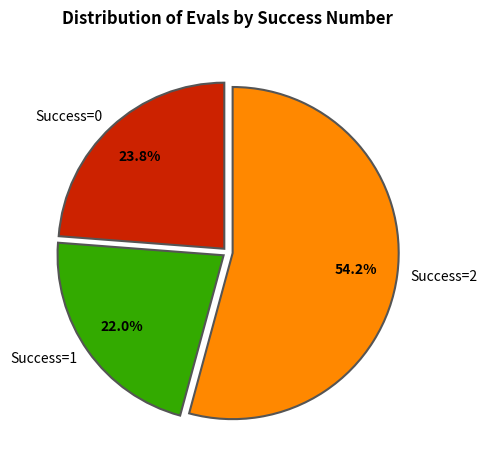

Combined, what portion of the pie is Success=0 and Success=2?

78.0%